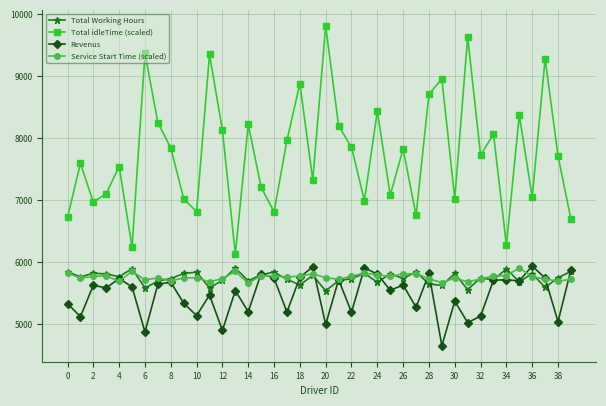

Which series has the largest range (max minus min)?

Total idleTime (scaled)